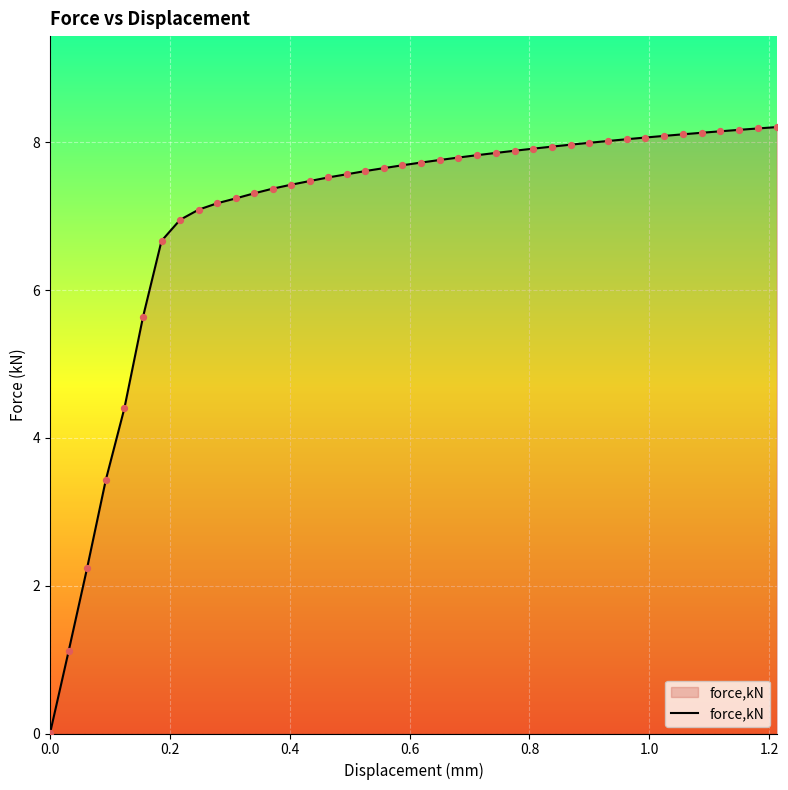

What is the difference between the maximum and minimum values?

8.2